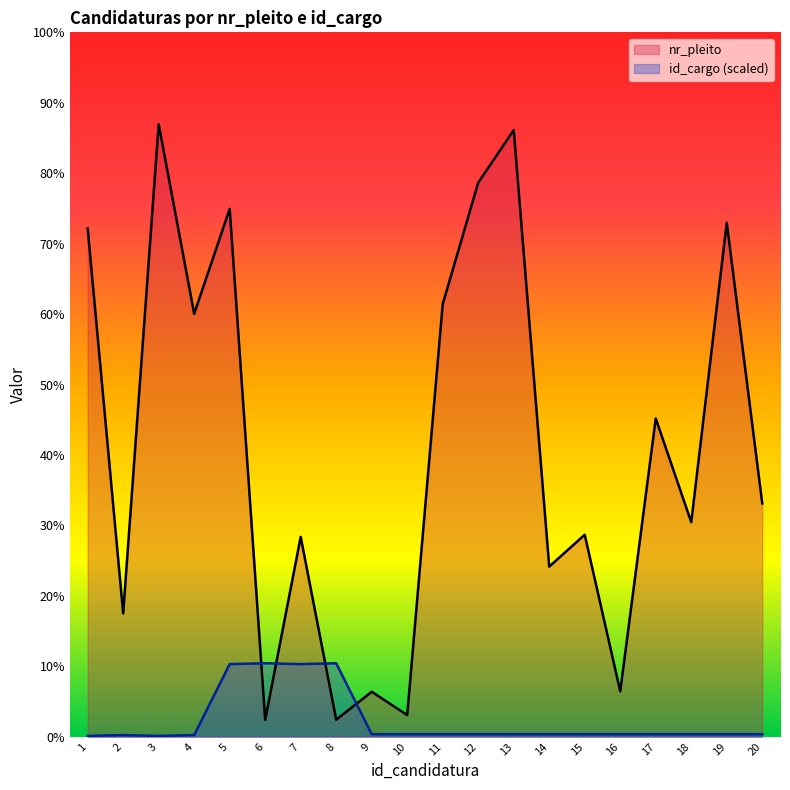

Where does the id_cargo series first go above 39?

5